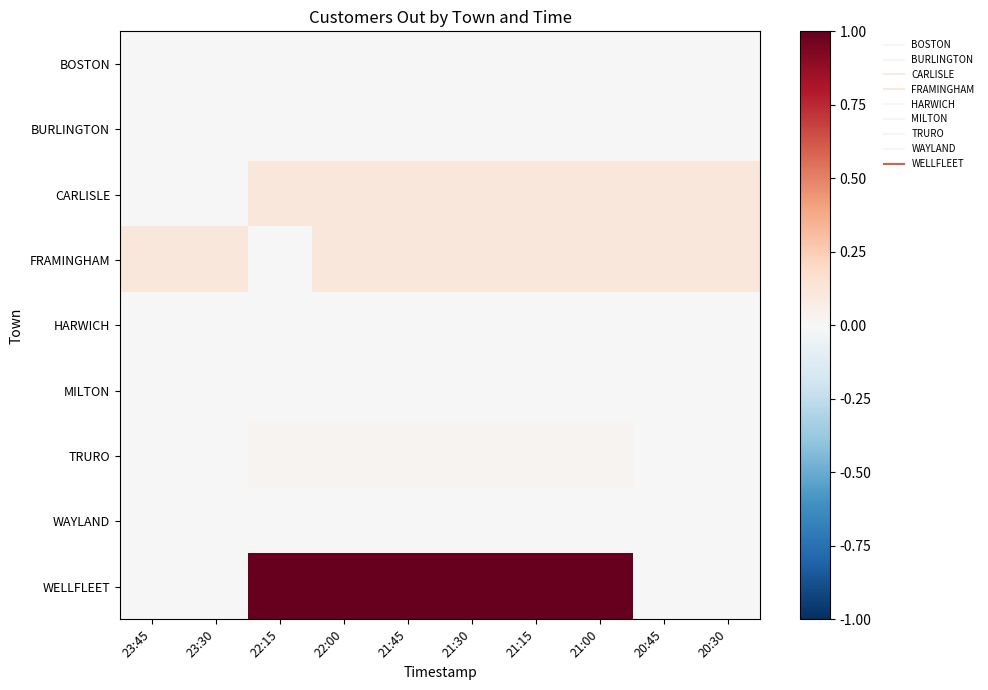

At how many categories does at least one series exceed 0?

10